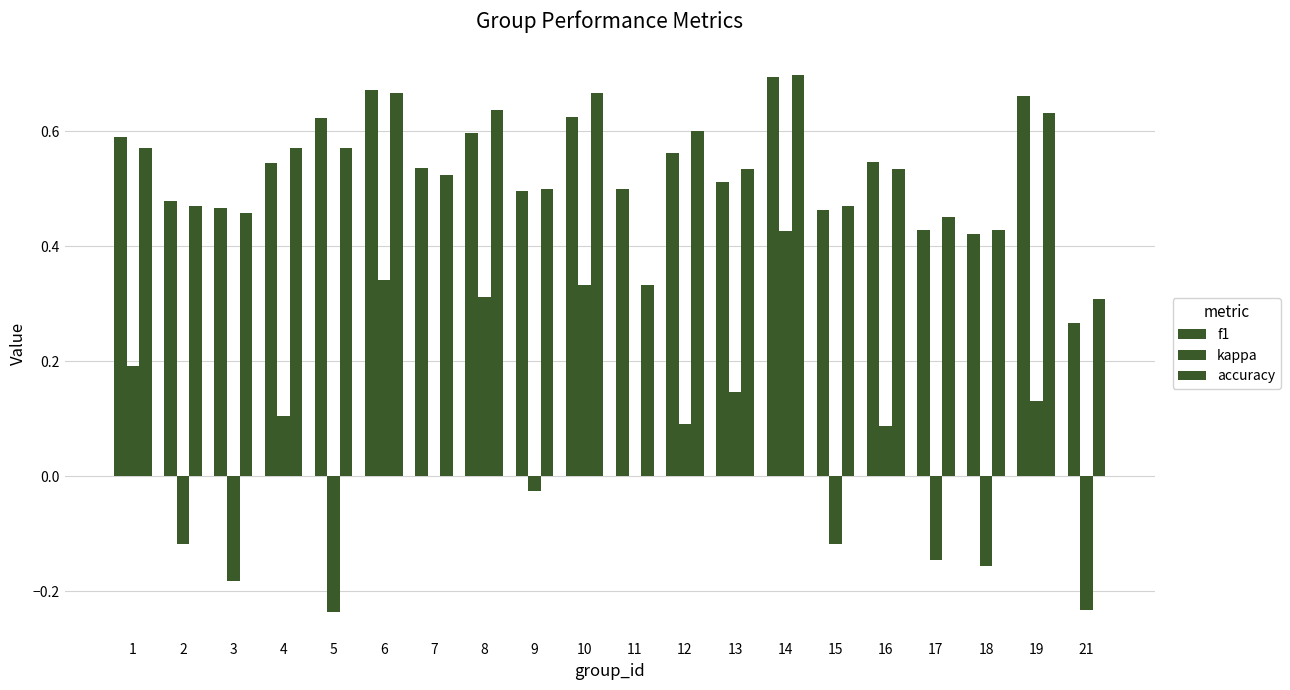

At how many categories does at least one series exceed 0?

20